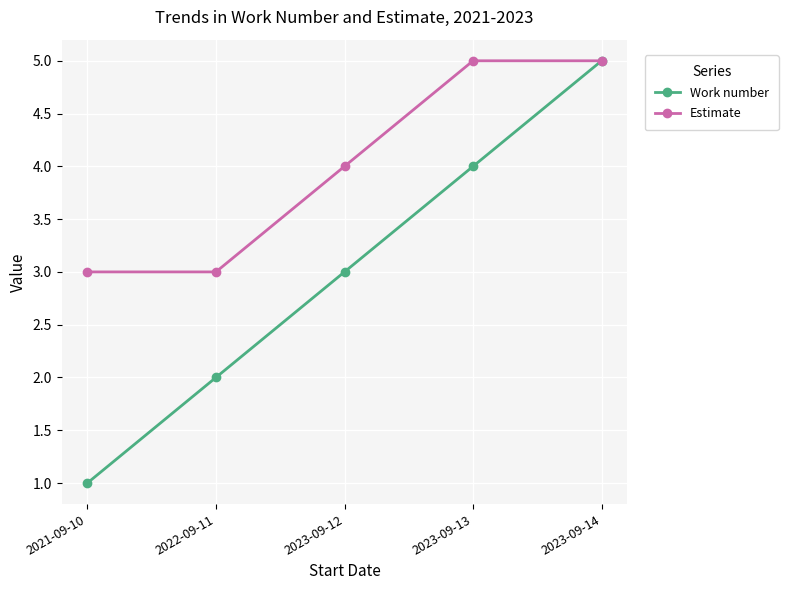

What is the label of the 1st point from the left?

2021-09-10